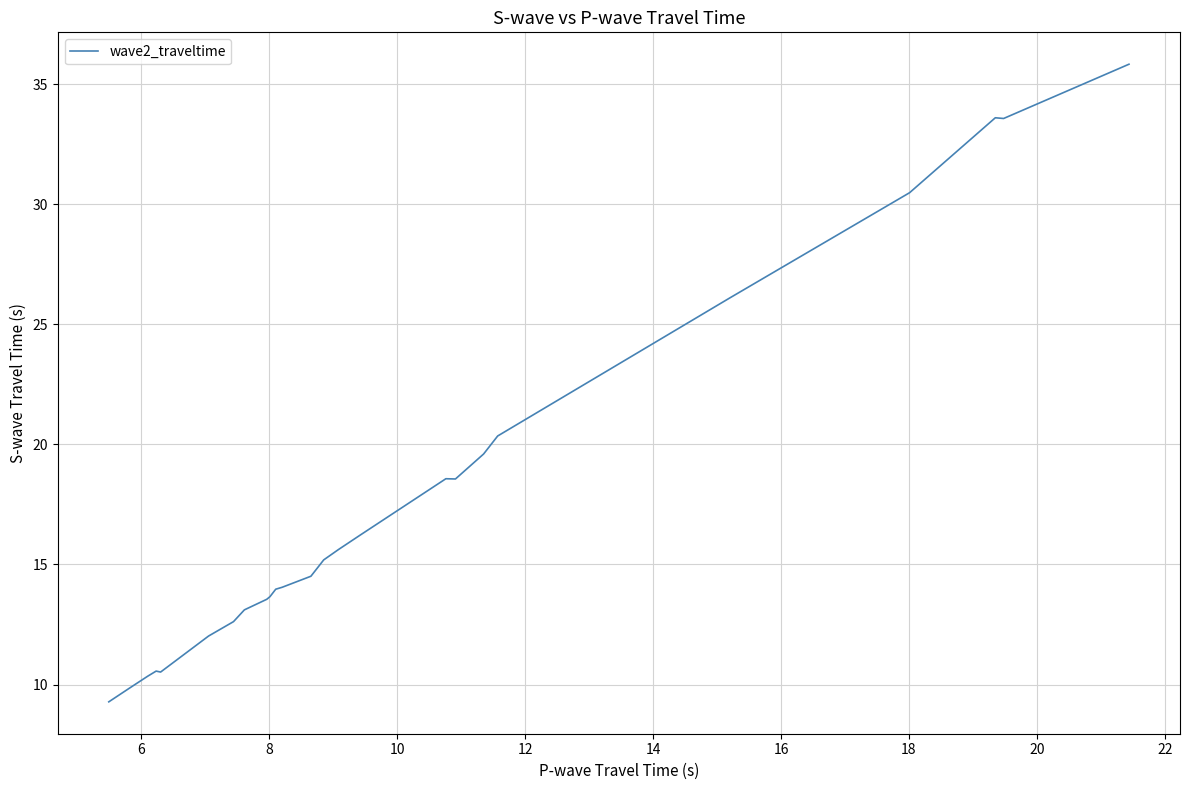

What is the smallest value displayed?

9.3